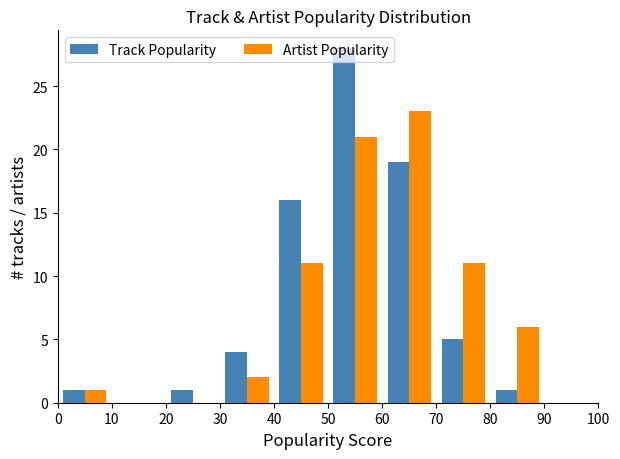

Reading left to right, transcribe this chart: for each range on the x-axis, give the height of each series' bar. The values are not printed on the chart, so give them approximately, as read against the axis.

0 to 10: Track Popularity=1	Artist Popularity=1
10 to 20: Track Popularity=0	Artist Popularity=0
20 to 30: Track Popularity=1	Artist Popularity=0
30 to 40: Track Popularity=4	Artist Popularity=2
40 to 50: Track Popularity=16	Artist Popularity=11
50 to 60: Track Popularity=28	Artist Popularity=21
60 to 70: Track Popularity=19	Artist Popularity=23
70 to 80: Track Popularity=5	Artist Popularity=11
80 to 90: Track Popularity=1	Artist Popularity=6
90 to 100: Track Popularity=0	Artist Popularity=0